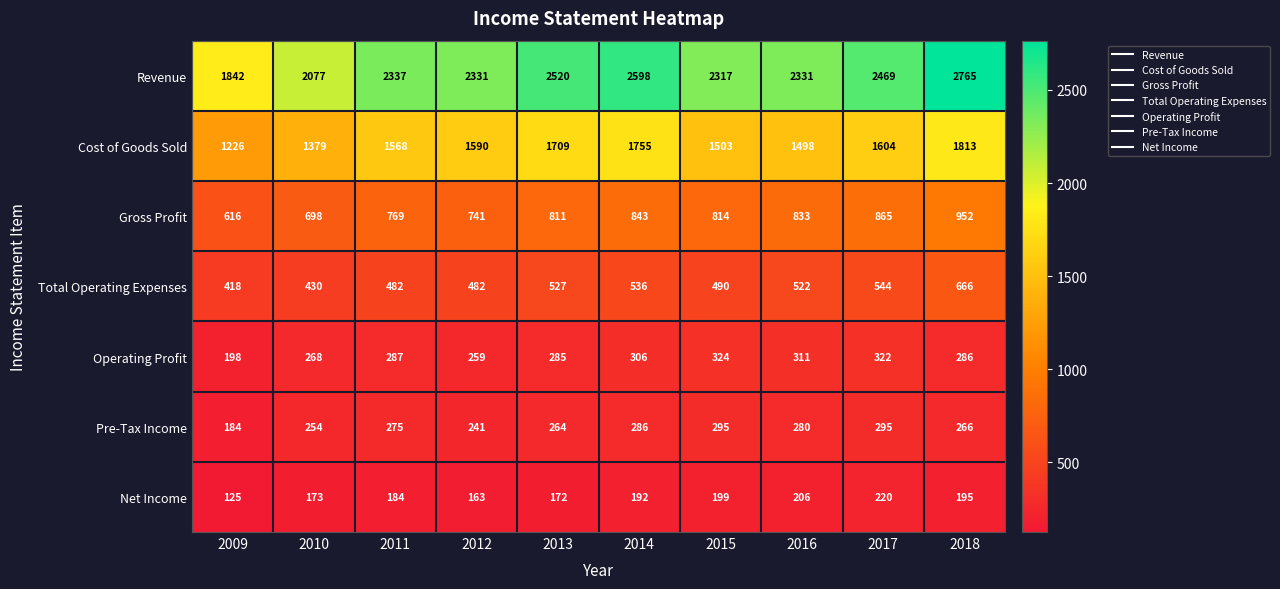

Rank the series at 2010 from lowest to highest value.

Net Income, Pre-Tax Income, Operating Profit, Total Operating Expenses, Gross Profit, Cost of Goods Sold, Revenue